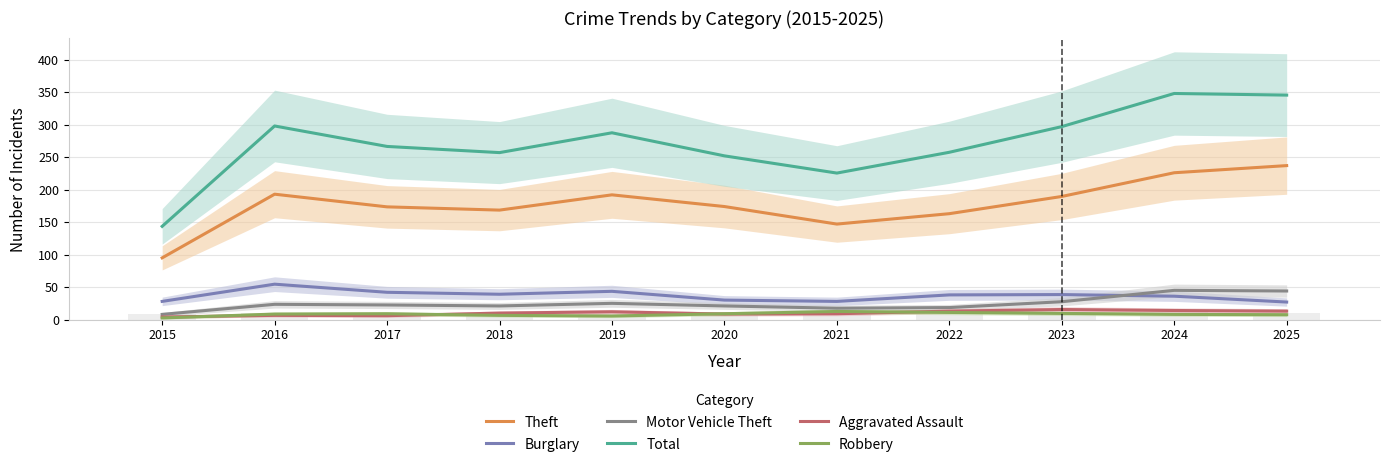

What is the difference between the Burglary values at 2015 and 2016?

26.5